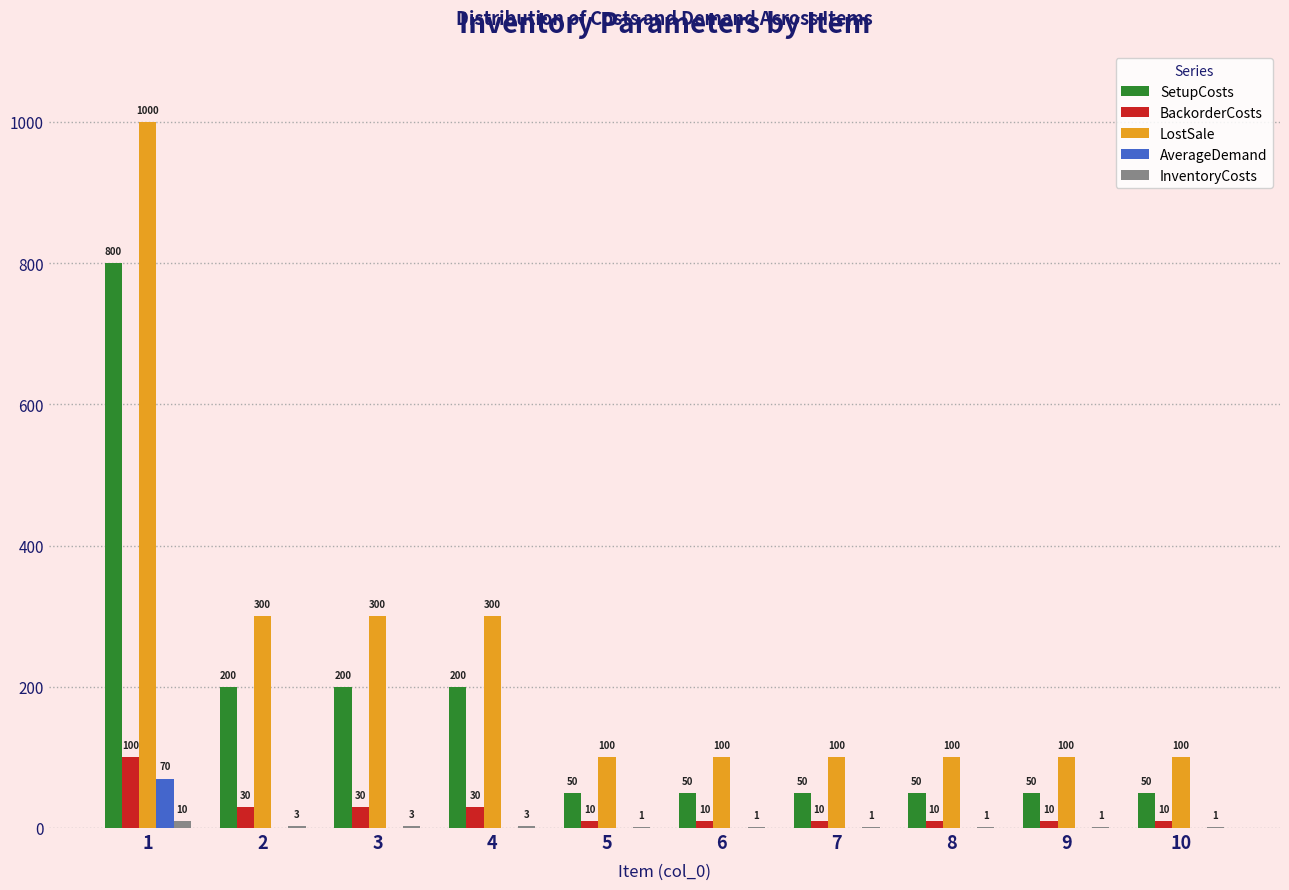

What is the total value across all series at 3?

533